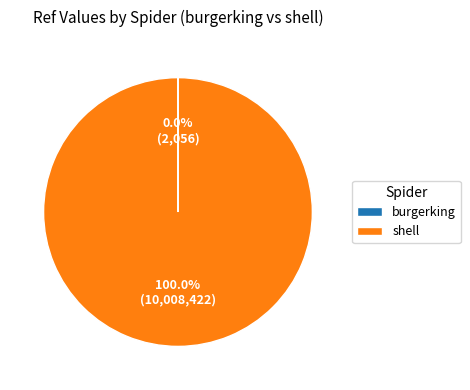

To the nearest percent, what is the average slice percentage?

50%